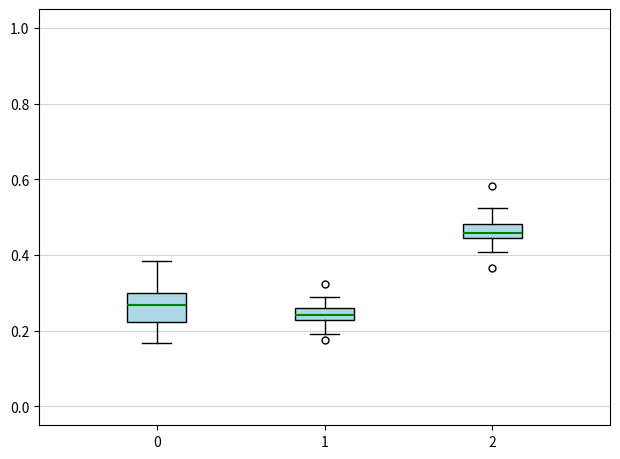

Where is the lower edge of the box at x = 0 on the y-axis? The values are not printed on the chart, so give them approximately, as read against the axis.

0.22